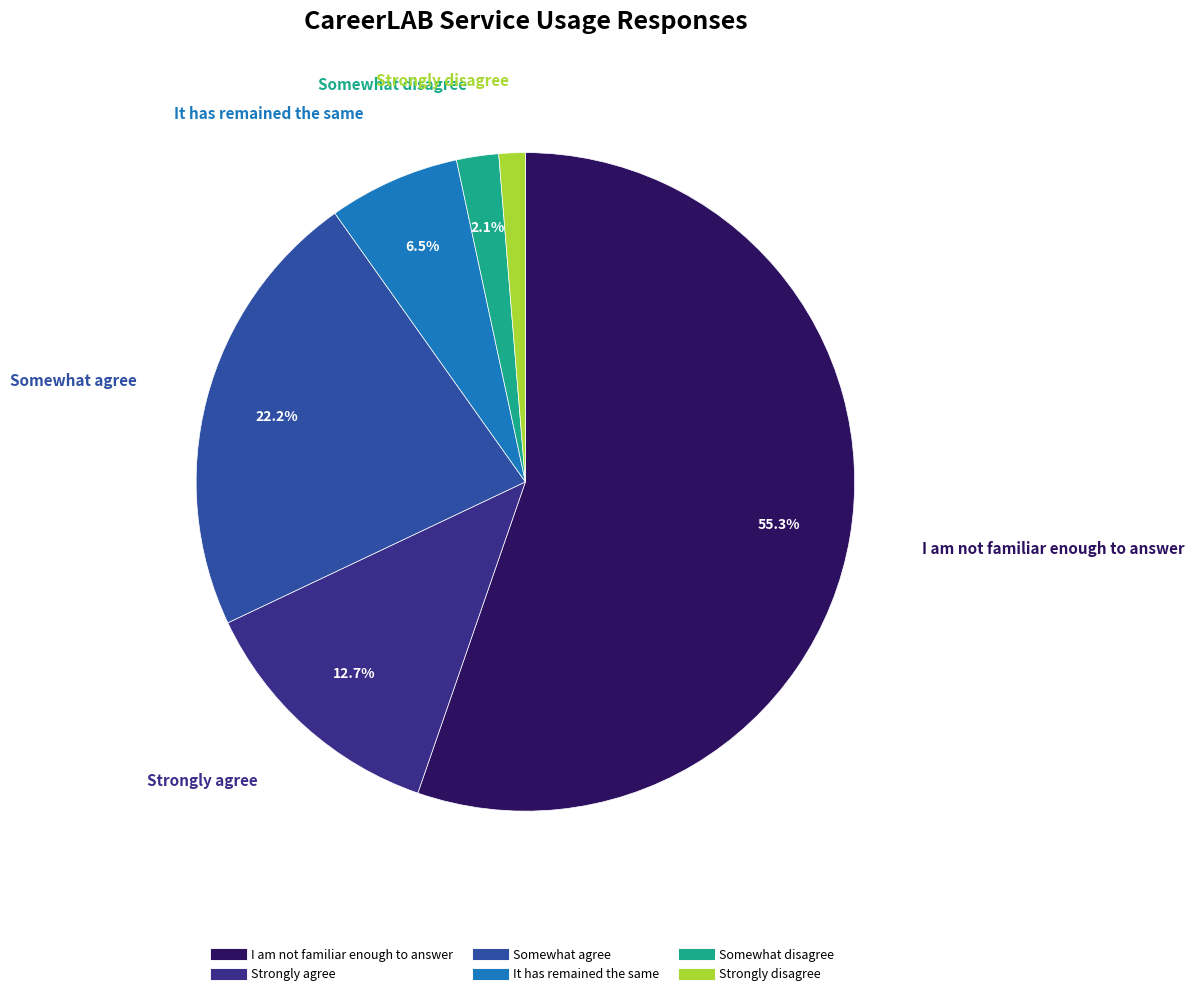

Which slice is the smallest?

Strongly disagree